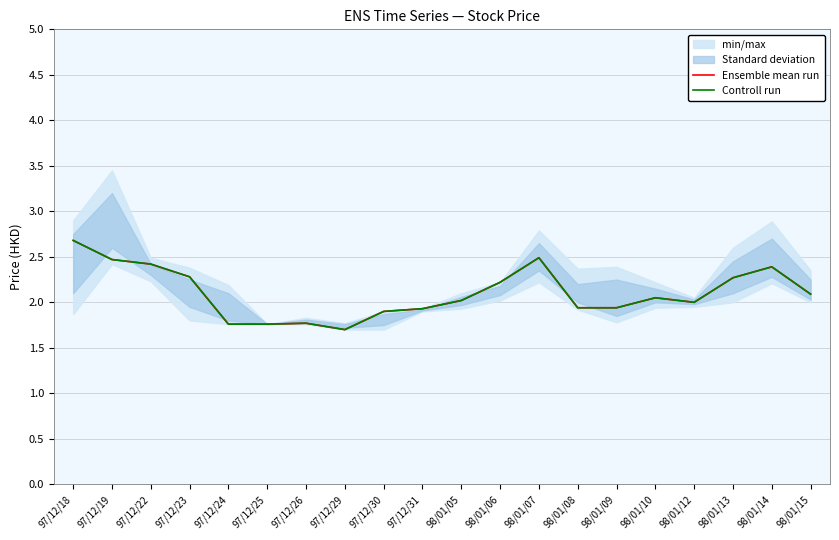

Between 97/12/18 and 98/01/05, which series saw the biggest shift?

Ensemble mean run